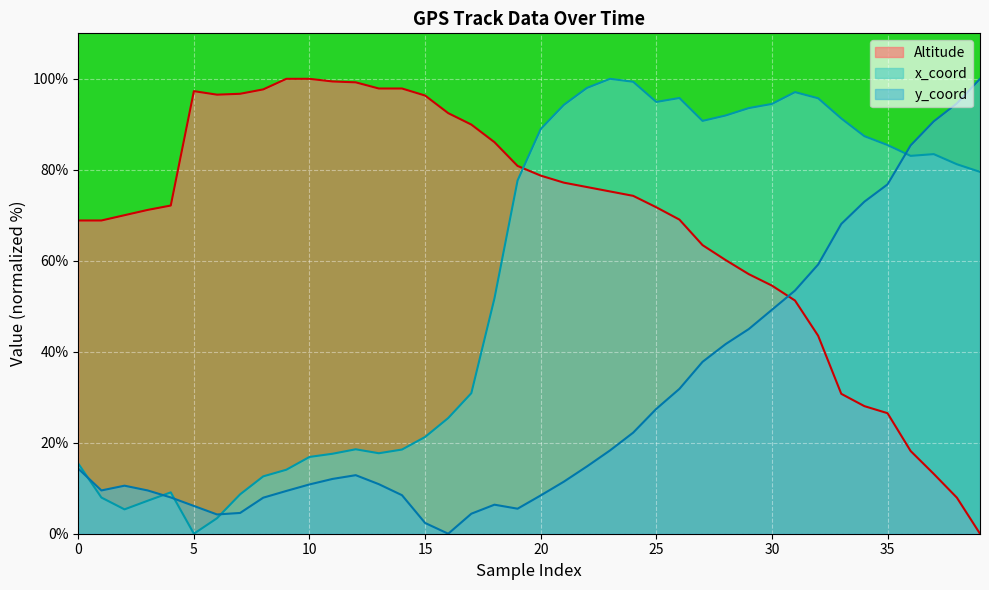

List the series in order of their overall mean, lowest first.

y_coord, x_coord, Altitude